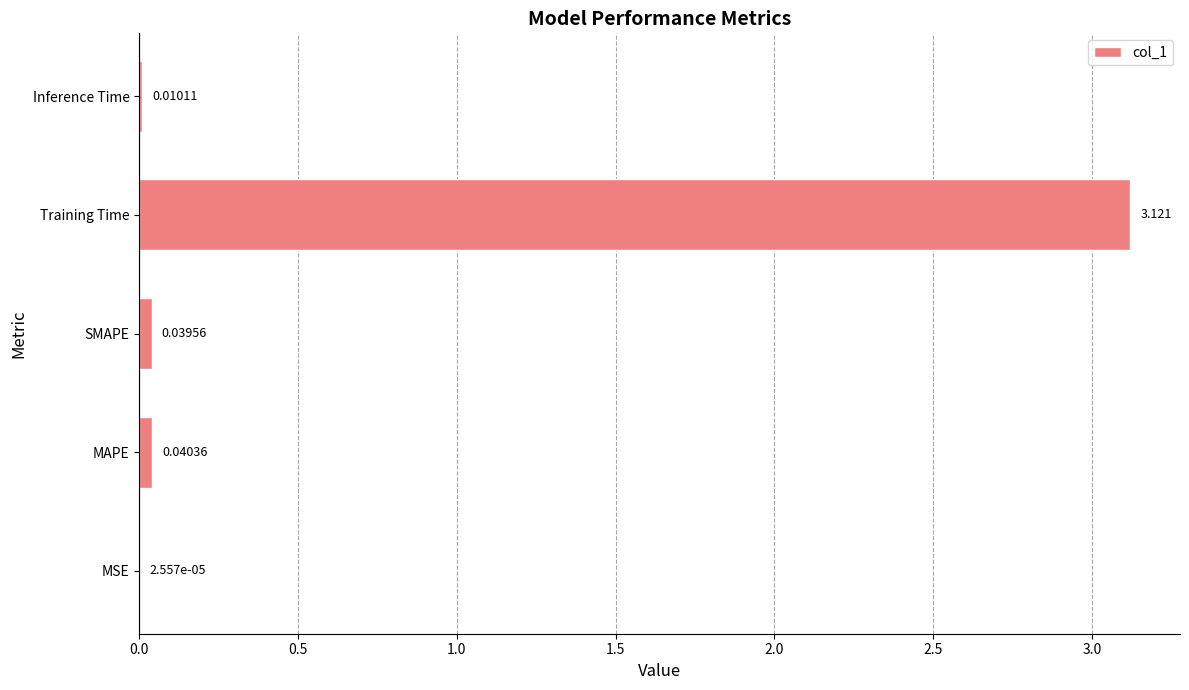

Which label corresponds to the largest value in the chart?

Training Time